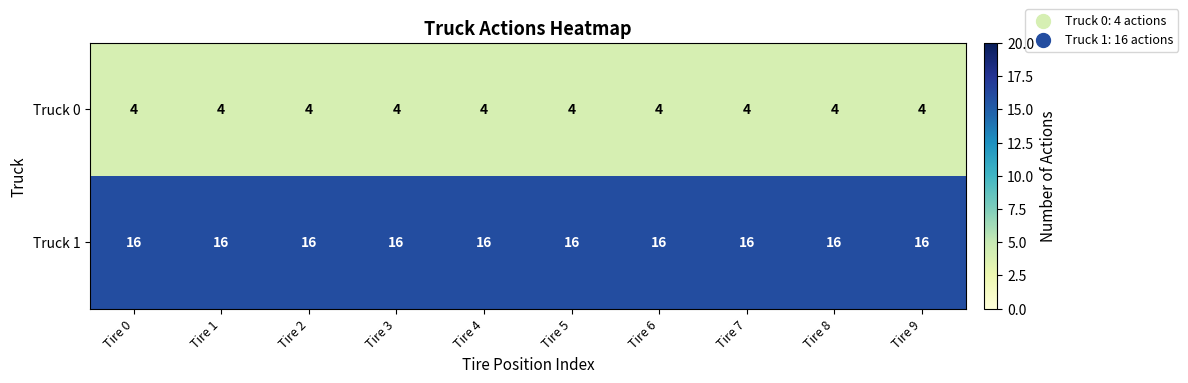

What is the spread (max minus min) of values at Tire 1?

12